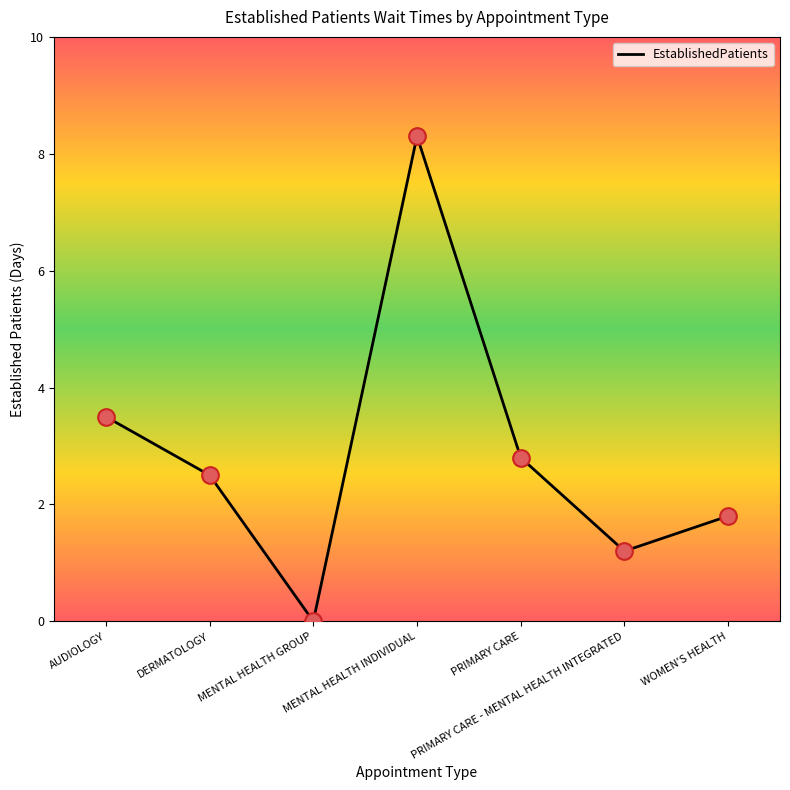

What is the change in value from AUDIOLOGY to PRIMARY CARE - MENTAL HEALTH INTEGRATED?

-2.3